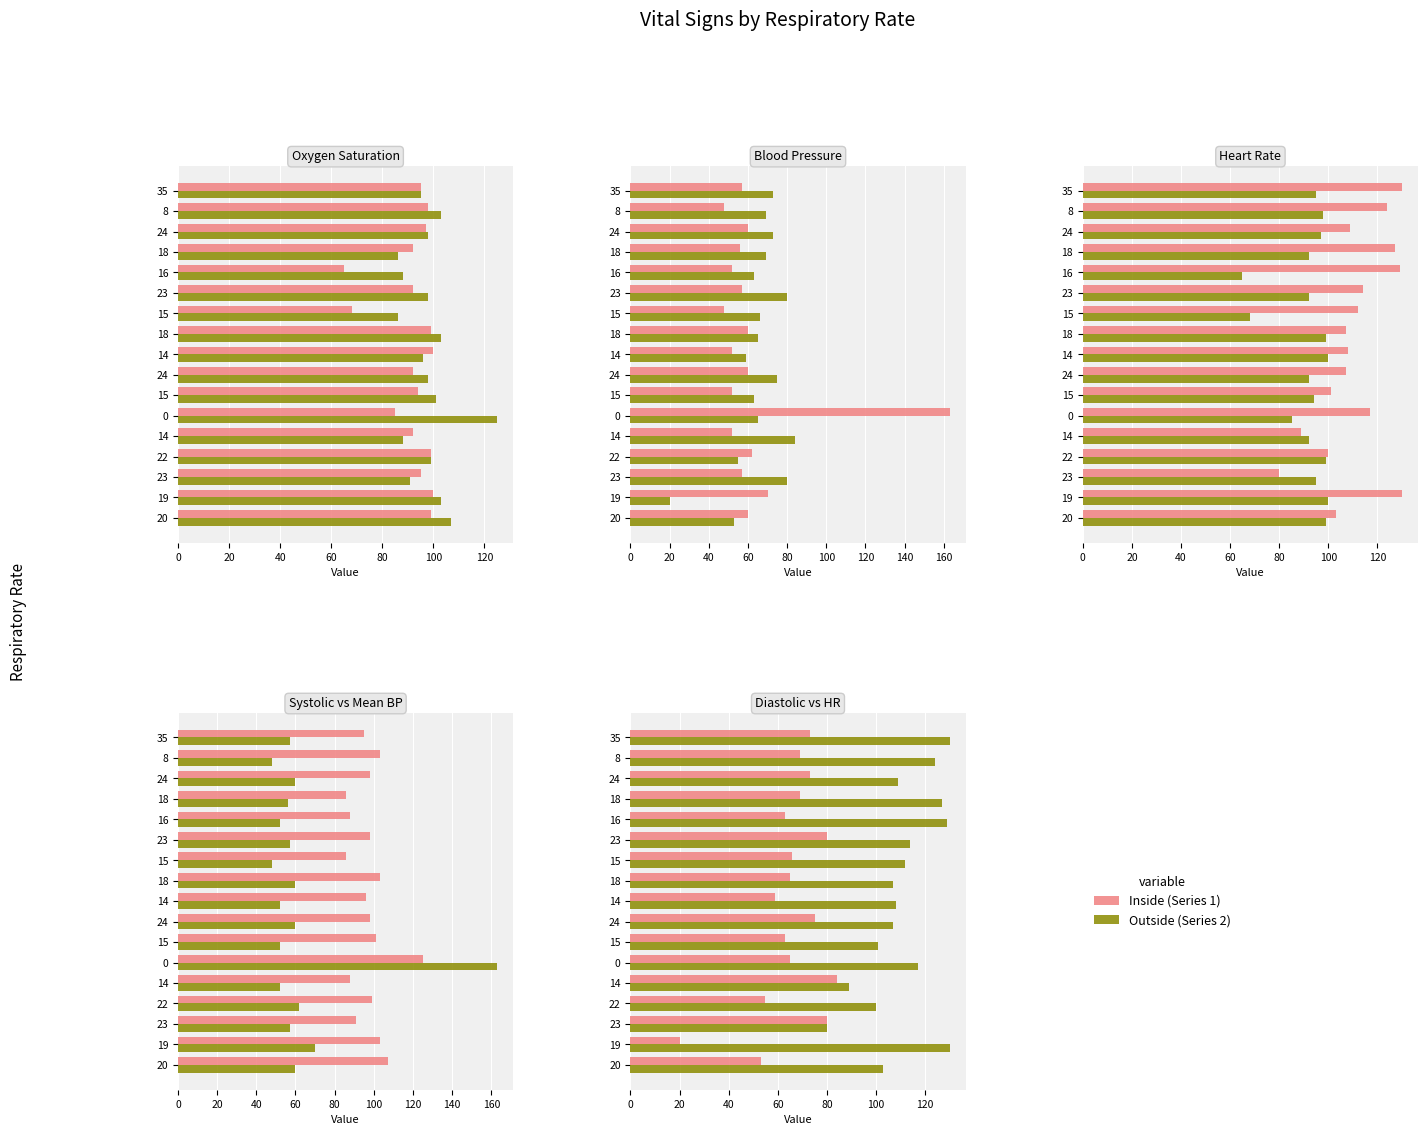

Where is Mean blood pressure nearest to the value 105?

19